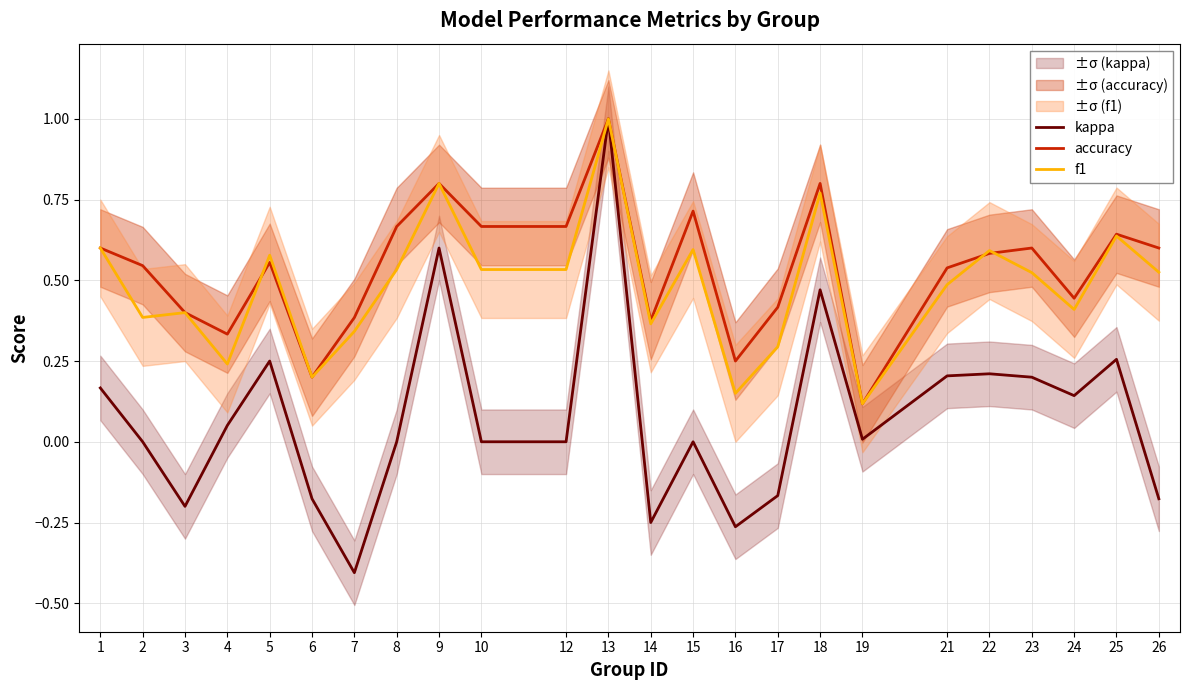

The value of kappa at 16 is -0.3. True or false?

True